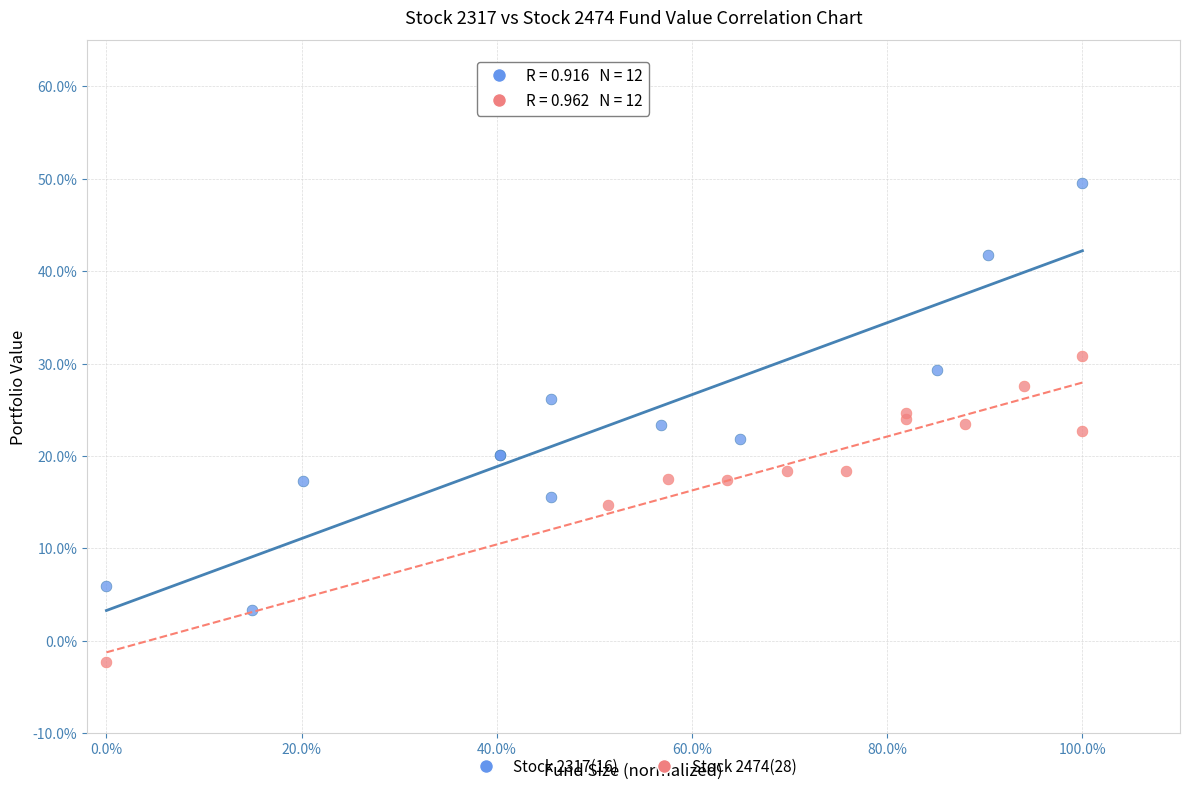

Which series contains the lowest Y value?

Stock 2474(28)